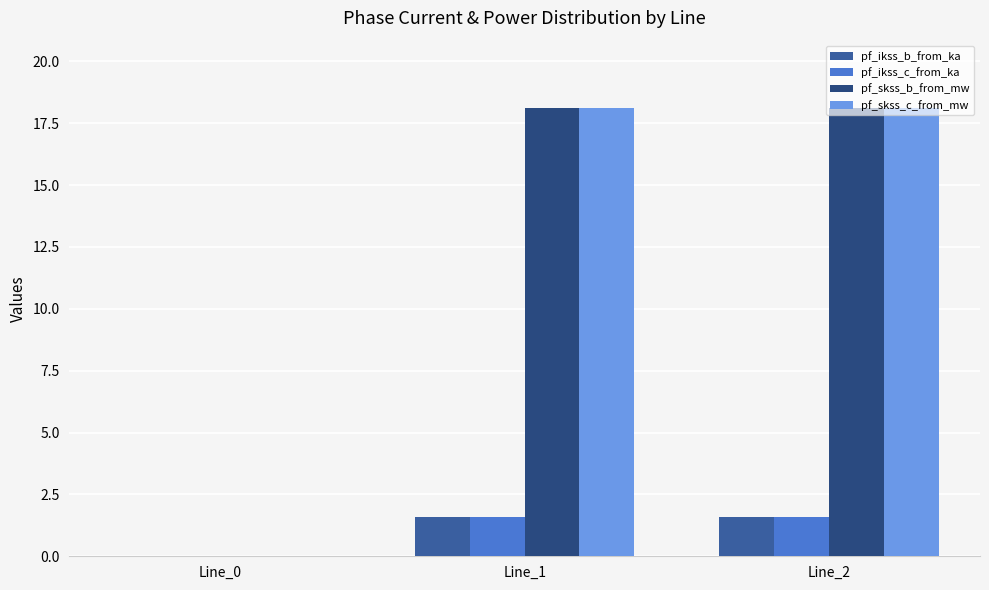

How many categories are shown in the chart?

3